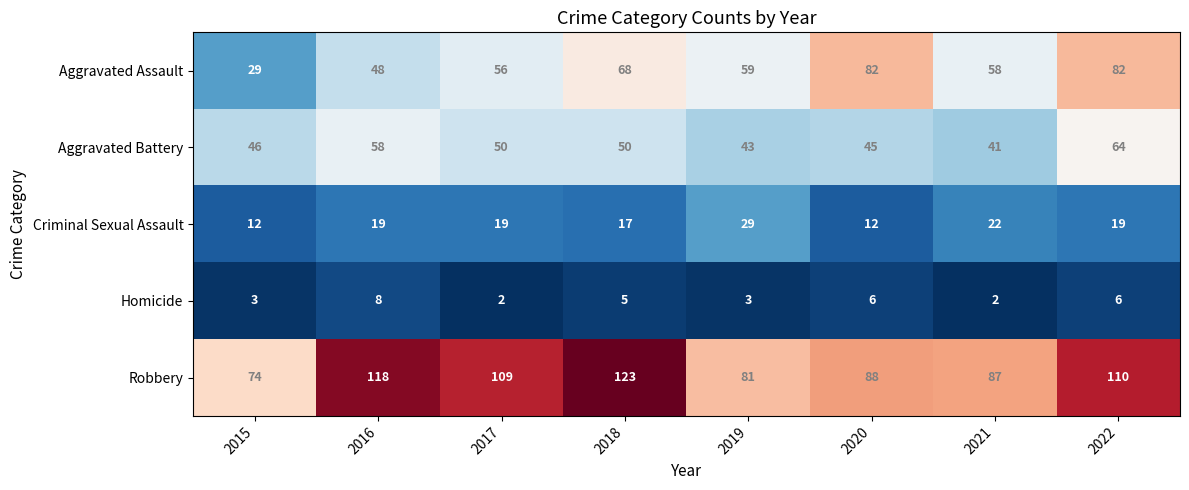

What is the difference between the Robbery values at 2019 and 2022?

29